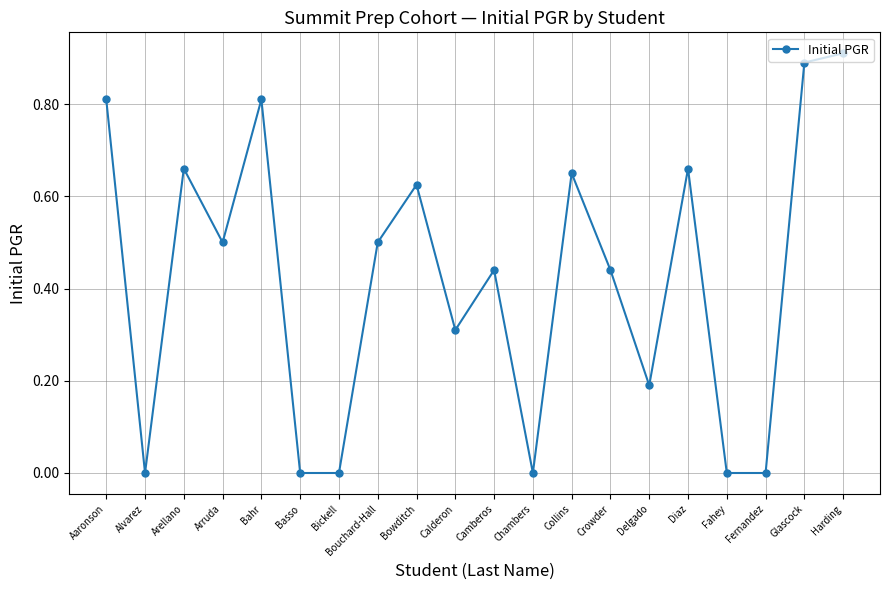

True or false: the data shows 0.0 at Fernandez.

True